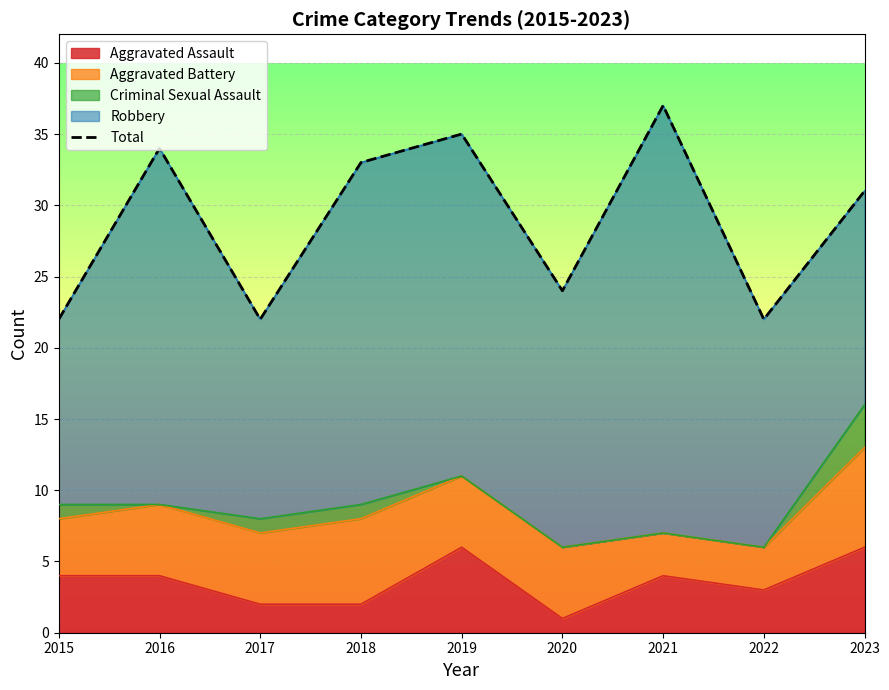

What is the value of the 1st point from the left?

22